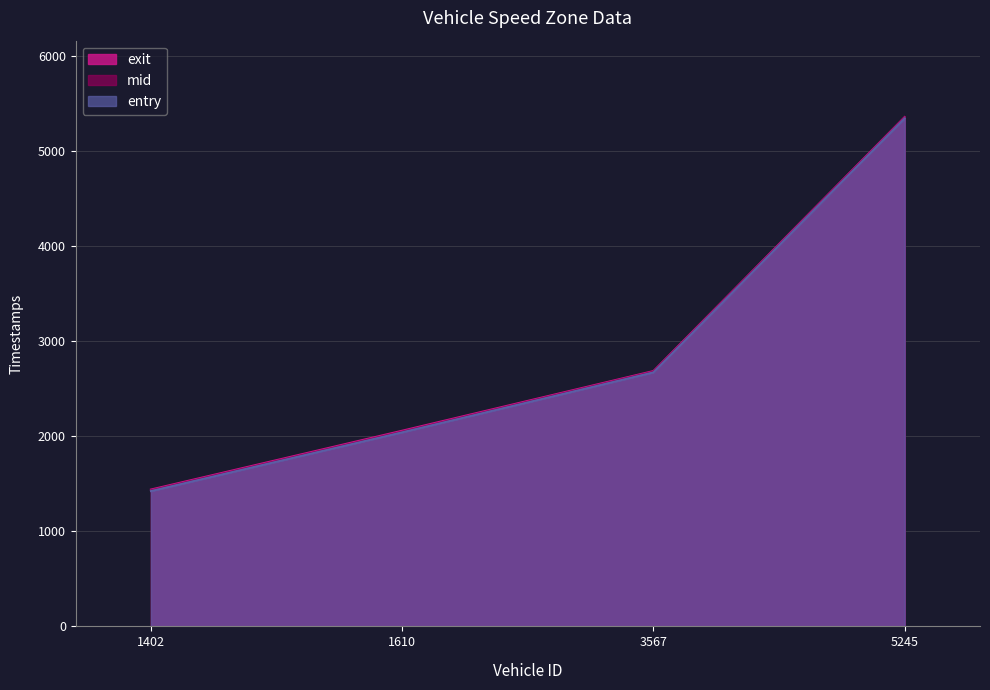

What is the difference between the maximum and minimum values in the mid series?

3923.0